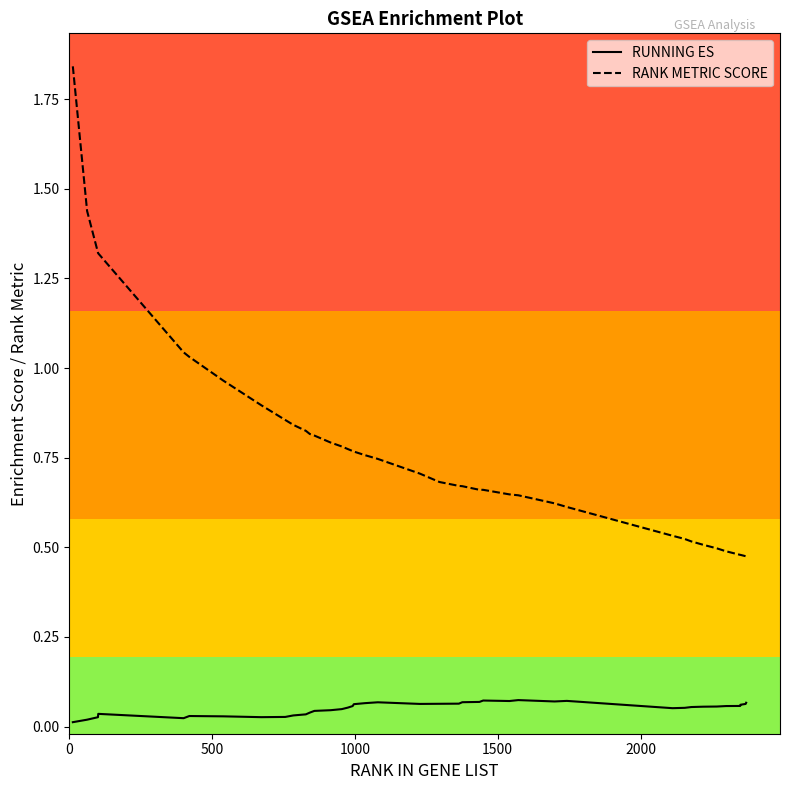

True or false: RANK METRIC SCORE and RUNNING ES cross at least once.

False